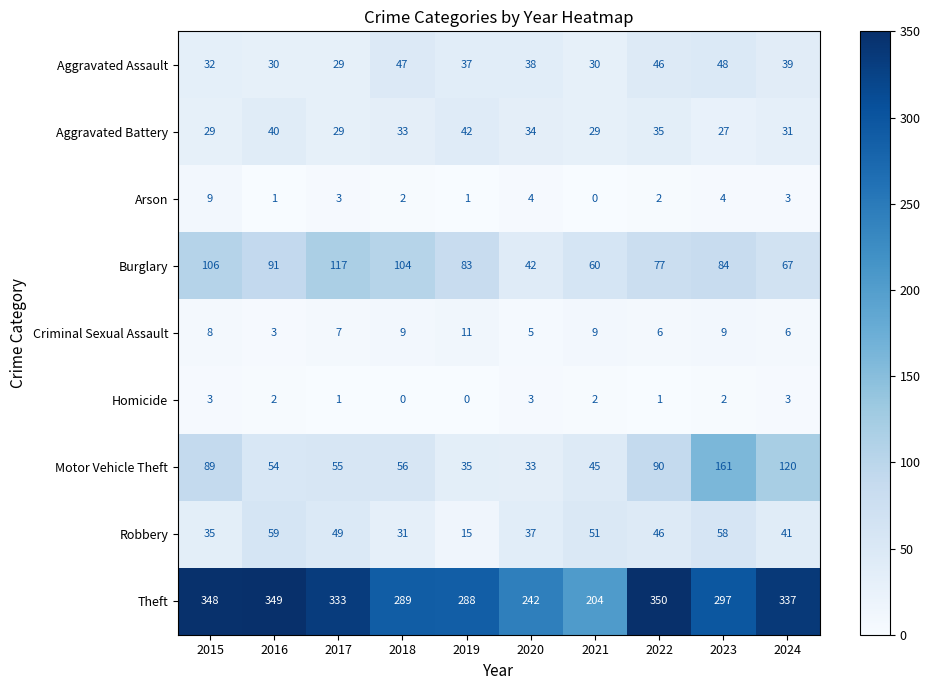

Where is Aggravated Battery nearest to the value 34?

2020